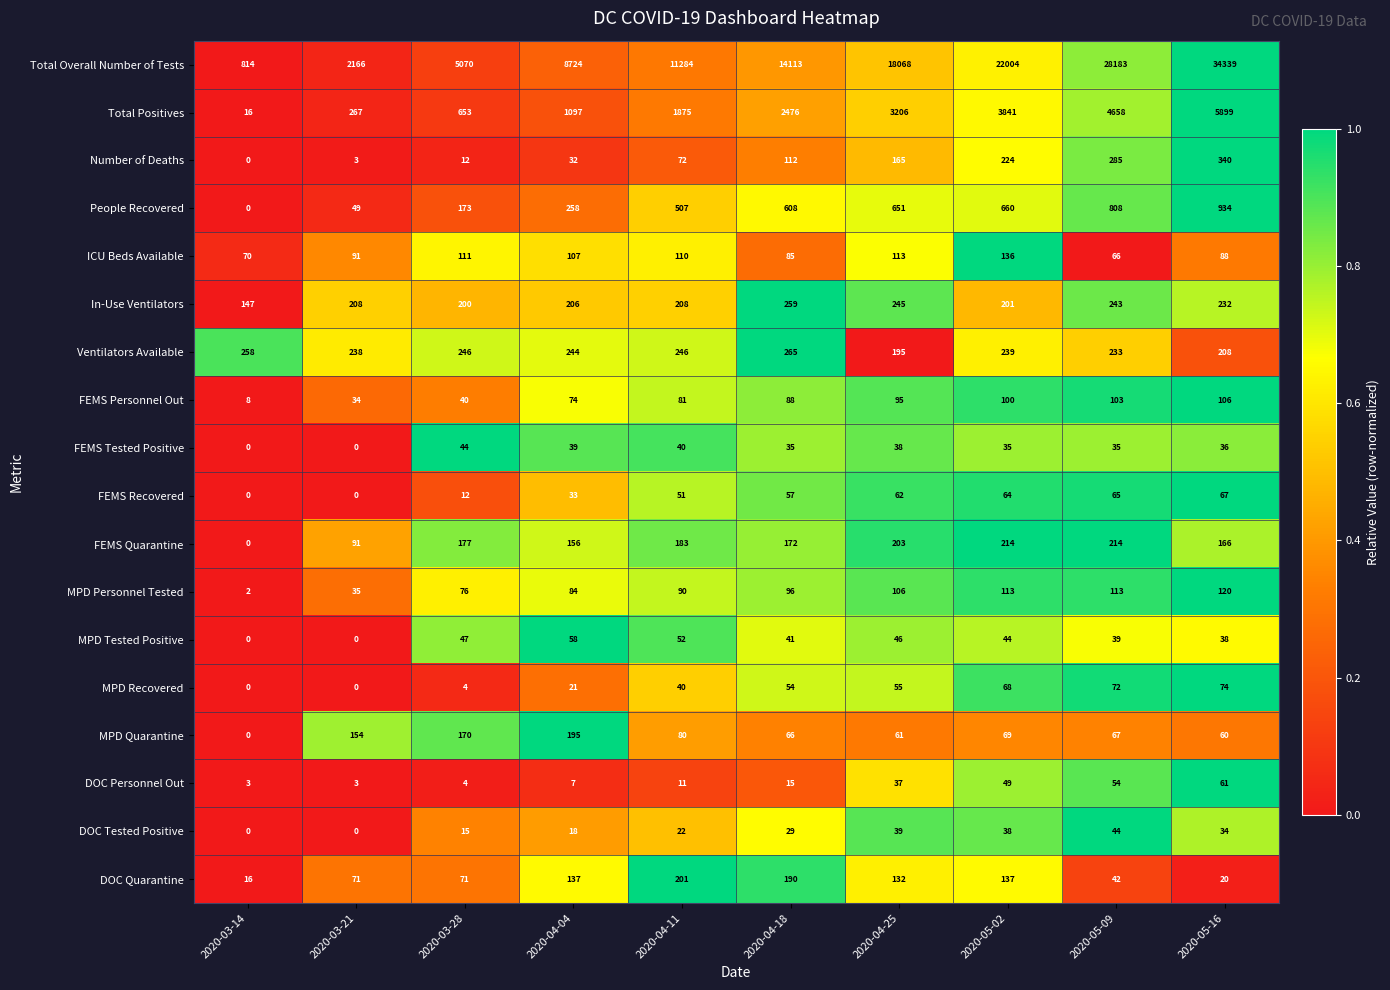

Which series has the widest spread of values?

Total Overall Number of Tests